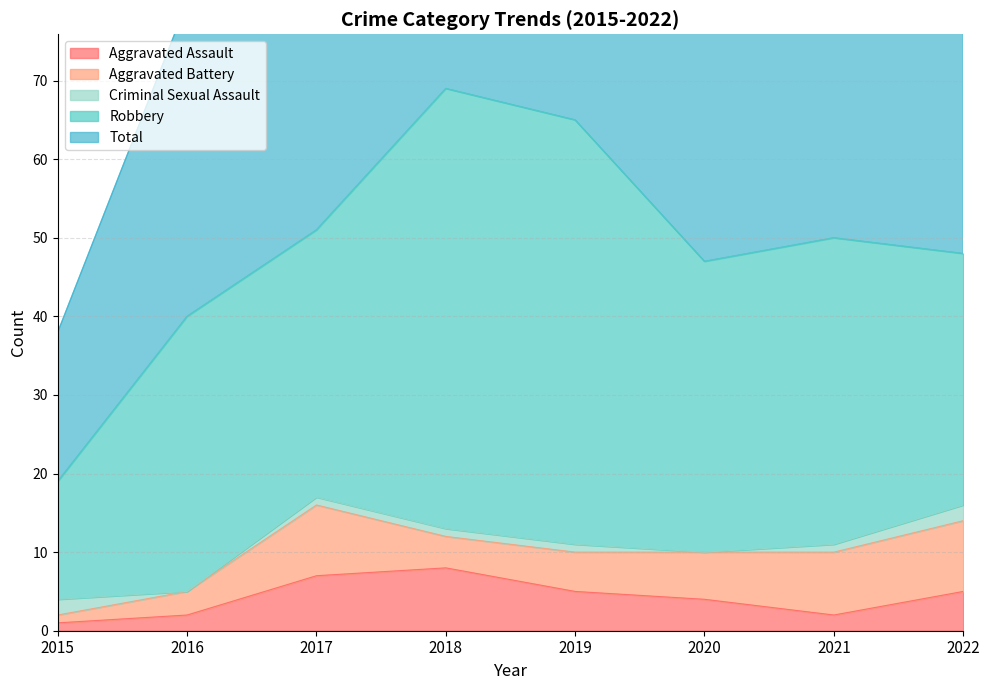

Reading right to left, what are all the values shown in this chart?

Aggravated Assault: 5	2	4	5	8	7	2	1
Aggravated Battery: 9	8	6	5	4	9	3	1
Criminal Sexual Assault: 2	1	0	1	1	1	0	2
Robbery: 32	39	37	54	56	34	35	15
Total: 49	50	47	65	69	51	40	19